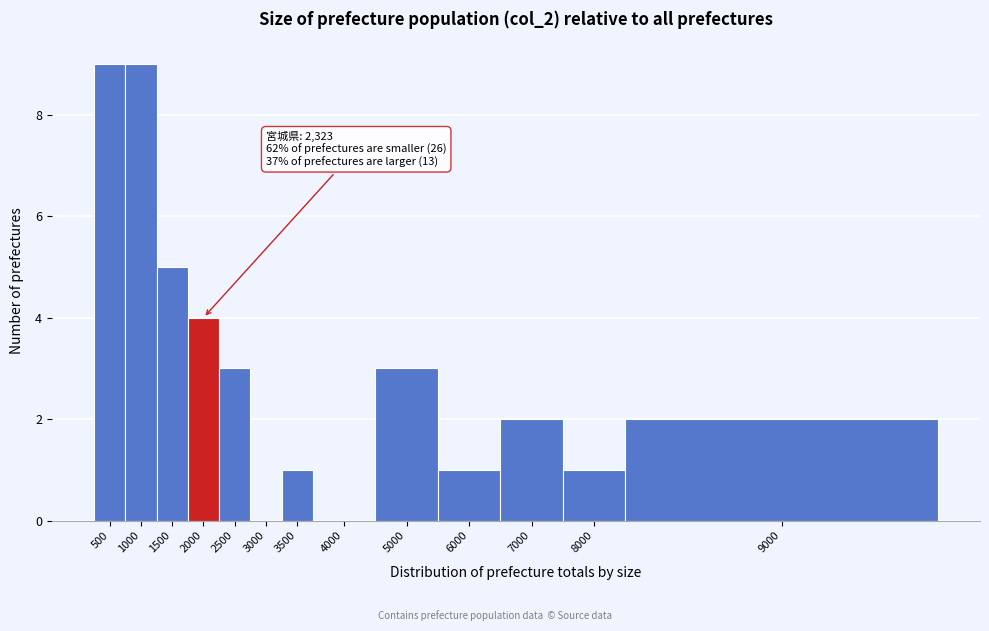

Reading right to left, what are all the values shown in this chart?

9000=2	8000=1	7000=2	6000=1	5000=3	4000=0	3500=1	3000=0	2500=3	2000=4	1500=5	1000=9	500=9